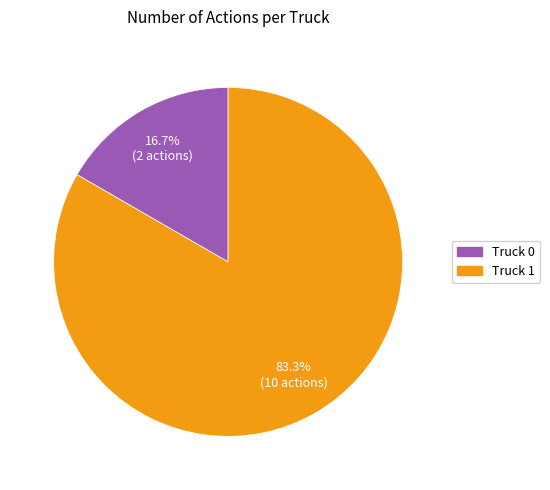

What is the largest slice in the pie chart?

Truck 1